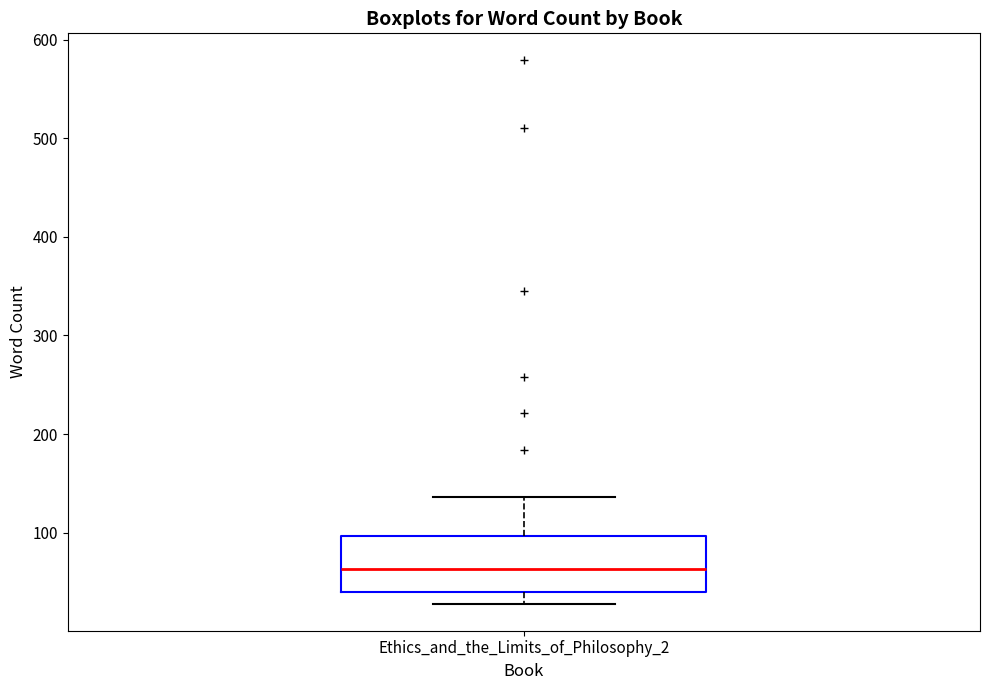

Transcribe this box plot: give where the median line is, the range the box spans, and where the two whiskers end, as read against the y-axis. The values are not printed on the chart, so give them approximately, as read against the axis.

median 60, box 40 to 100, whiskers 30 to 140